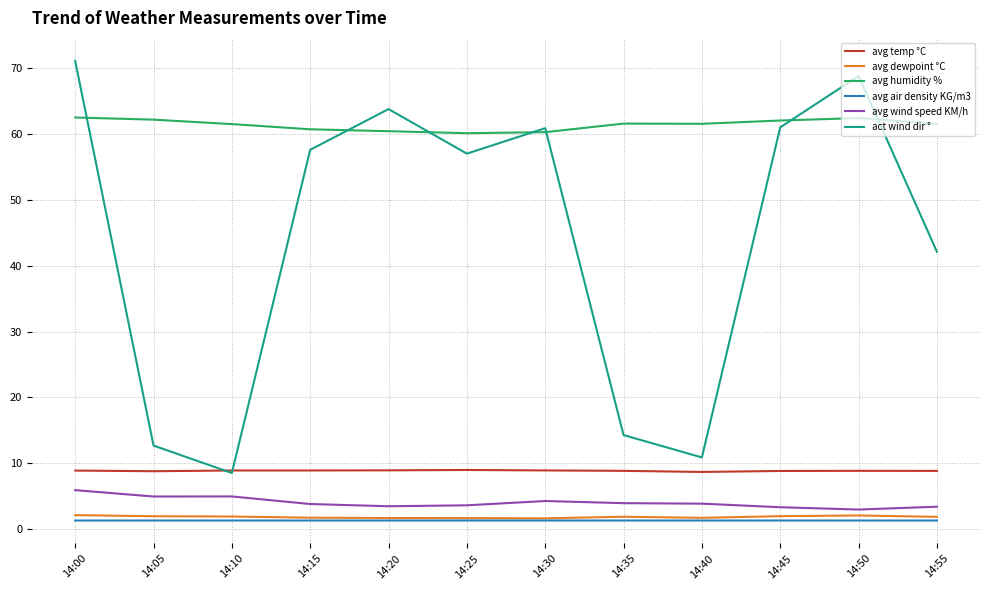

How many lines are shown in the chart?

6